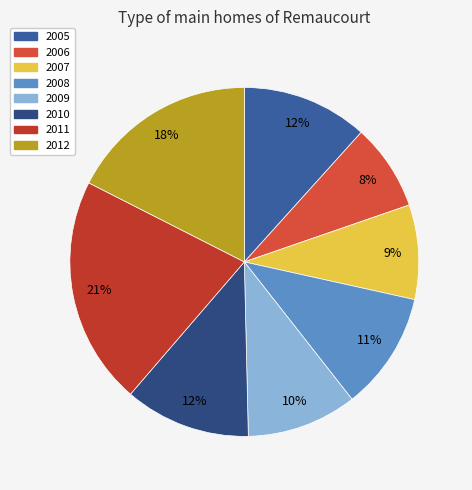

The 2008 slice represents 1% of the pie. True or false?

False